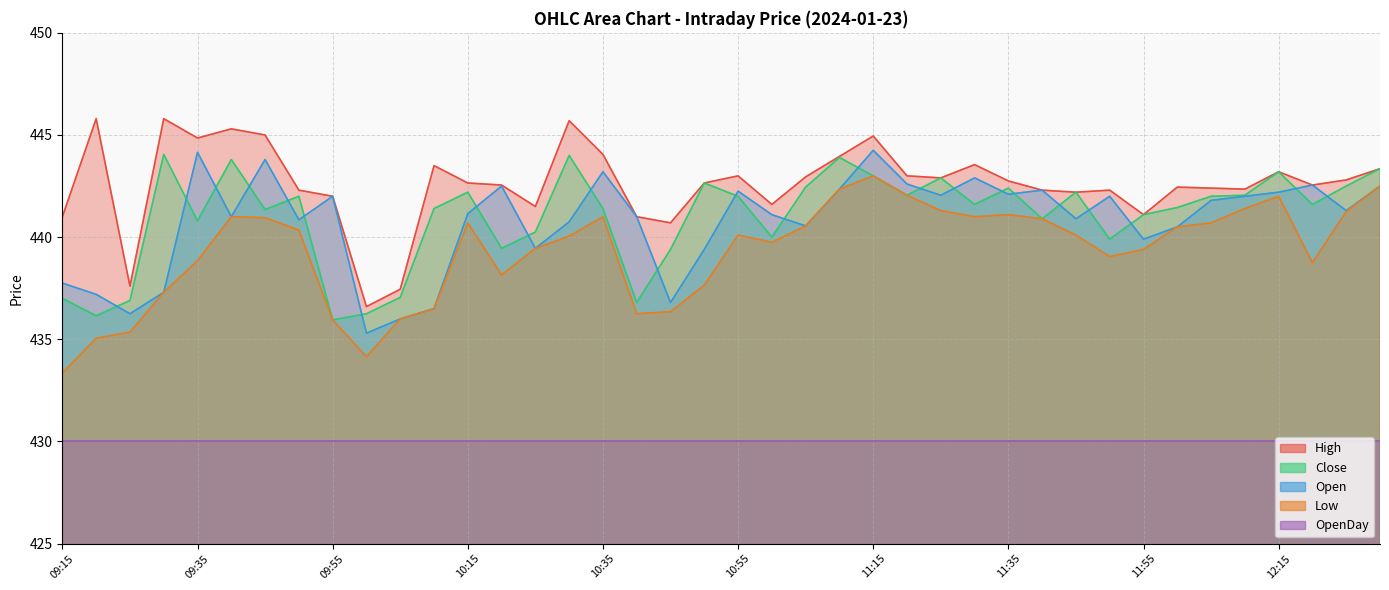

Where is the first local minimum for Open?

09:25